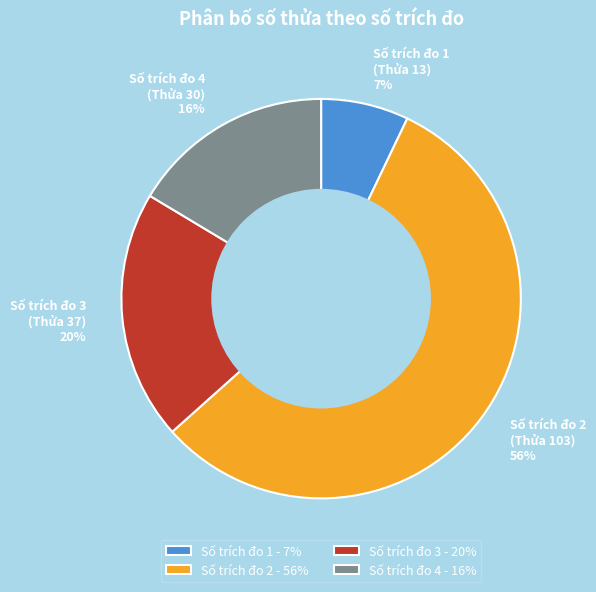

Is Số trích đo 1 (Thửa 13) 7% the majority of the pie?

No